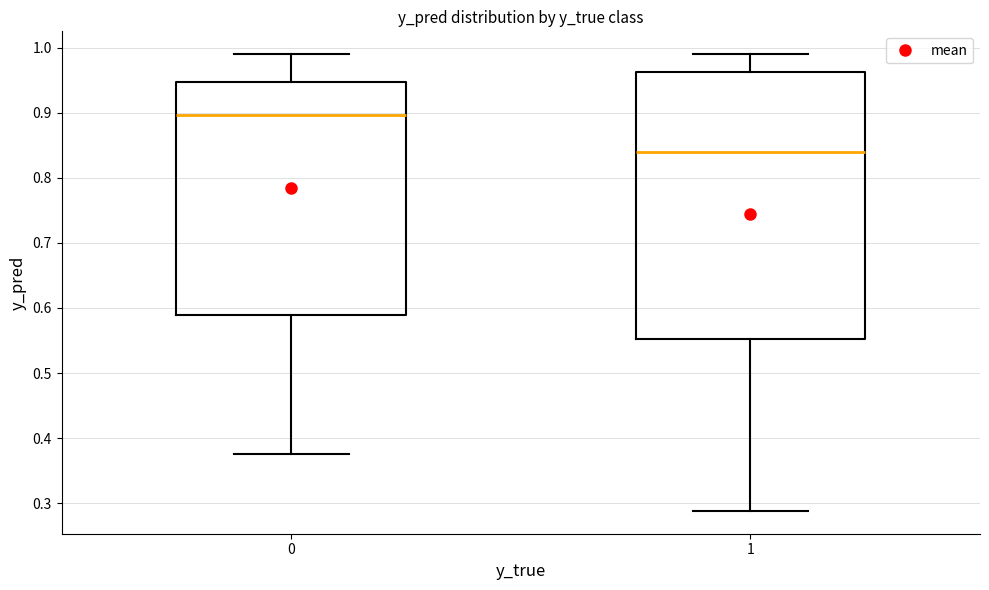

Which box is the tallest, from its lower edge to its upper edge?

1